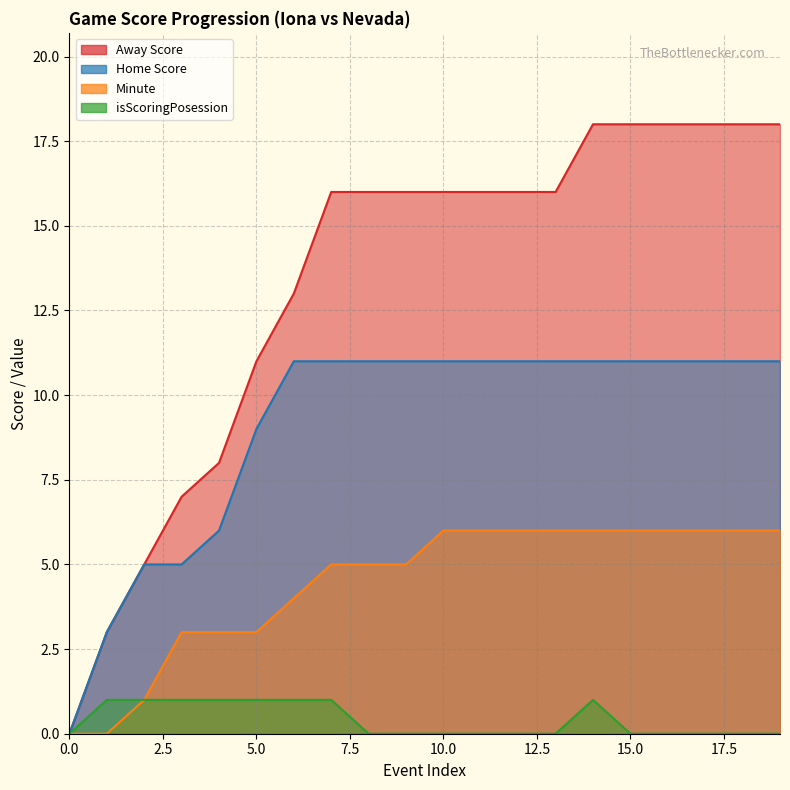

At 3, list the series in order from smallest to largest.

isScoringPosession, Minute, Home Score, Away Score